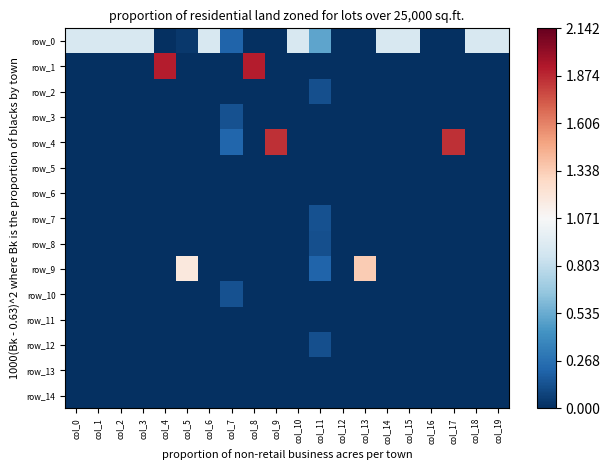

Where is row_12 nearest to the value 0?

col_0